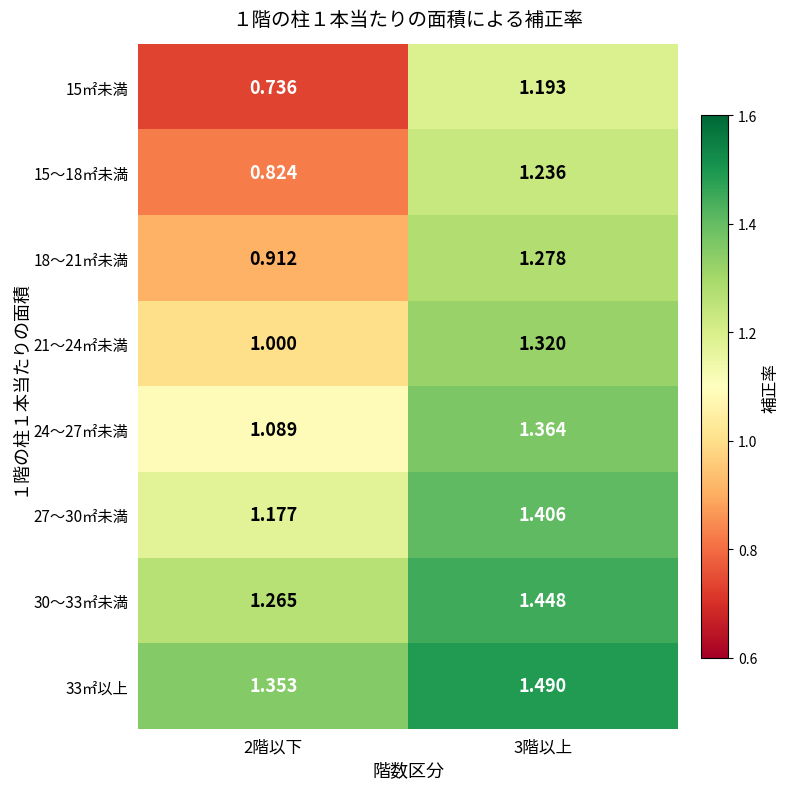

Is the value of 33㎡以上 at 2階以下 greater than the value of 15～18㎡未満 at 3階以上?

Yes